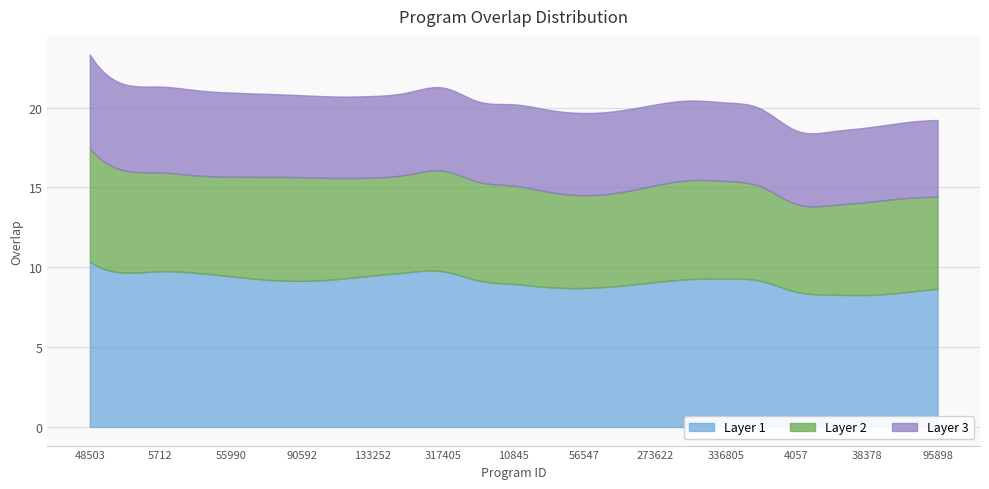

What is the sum of the values at 90592 and 273622?

41